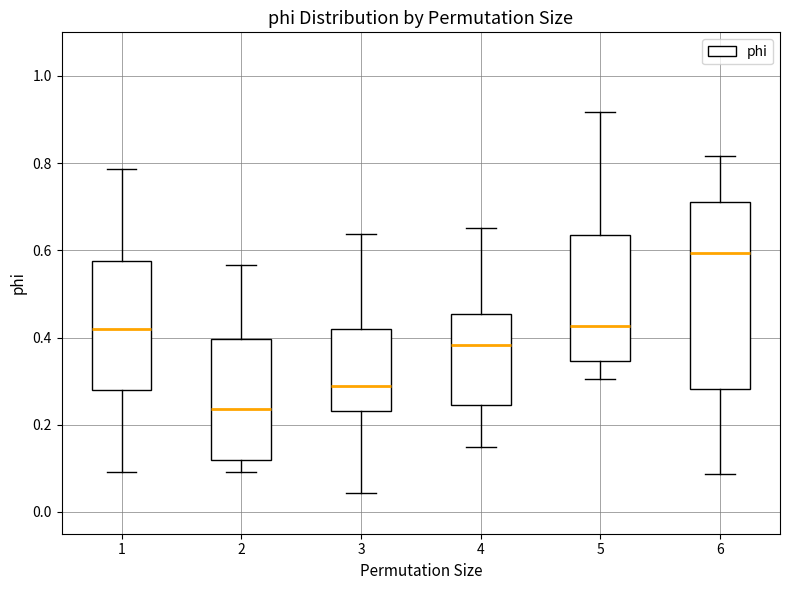

Which box has the highest median line?

6